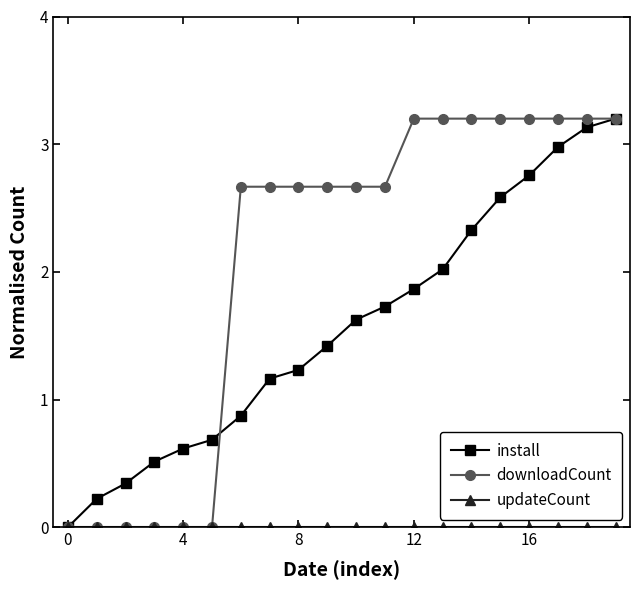

Which series has the largest total across all categories?

downloadCount